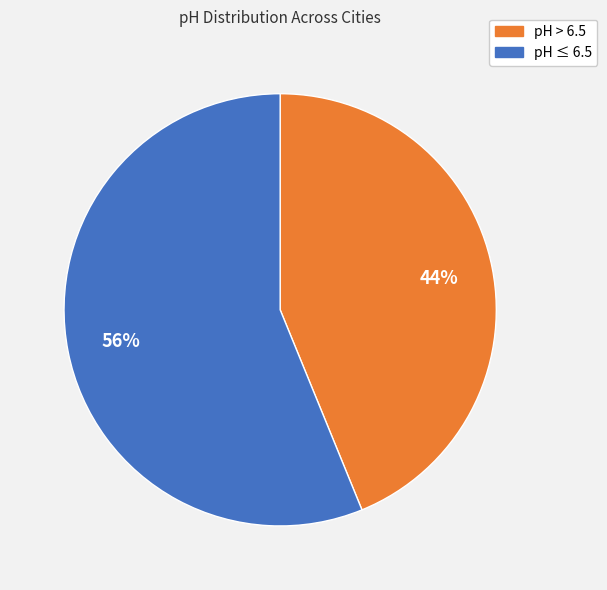

Is there a majority slice in this chart?

Yes